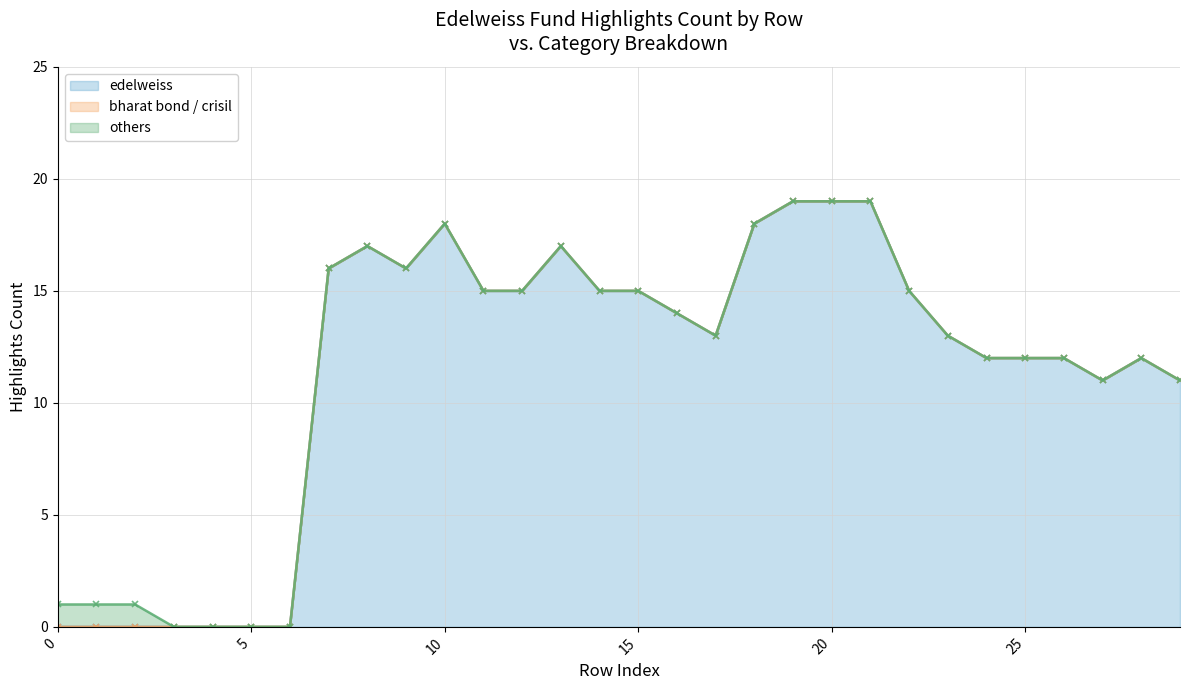

How many lines are shown in the chart?

3